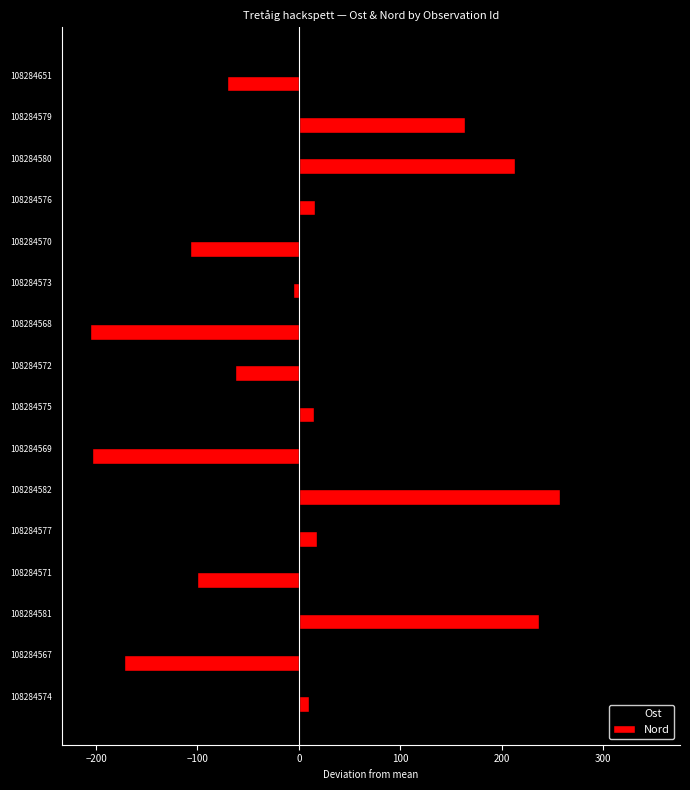

At how many categories does at least one series exceed 343?

1